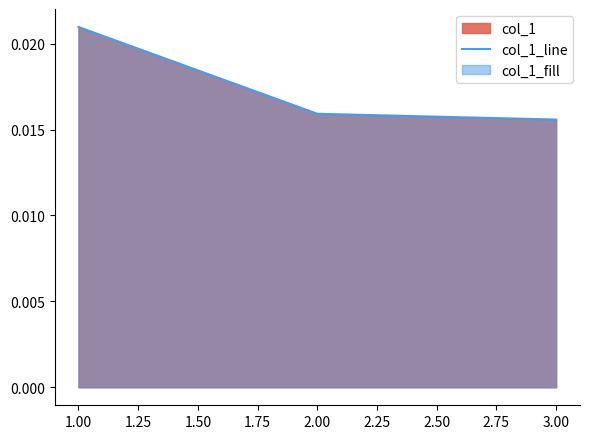

Which has a higher value, 2.00 or 1.00?

1.00